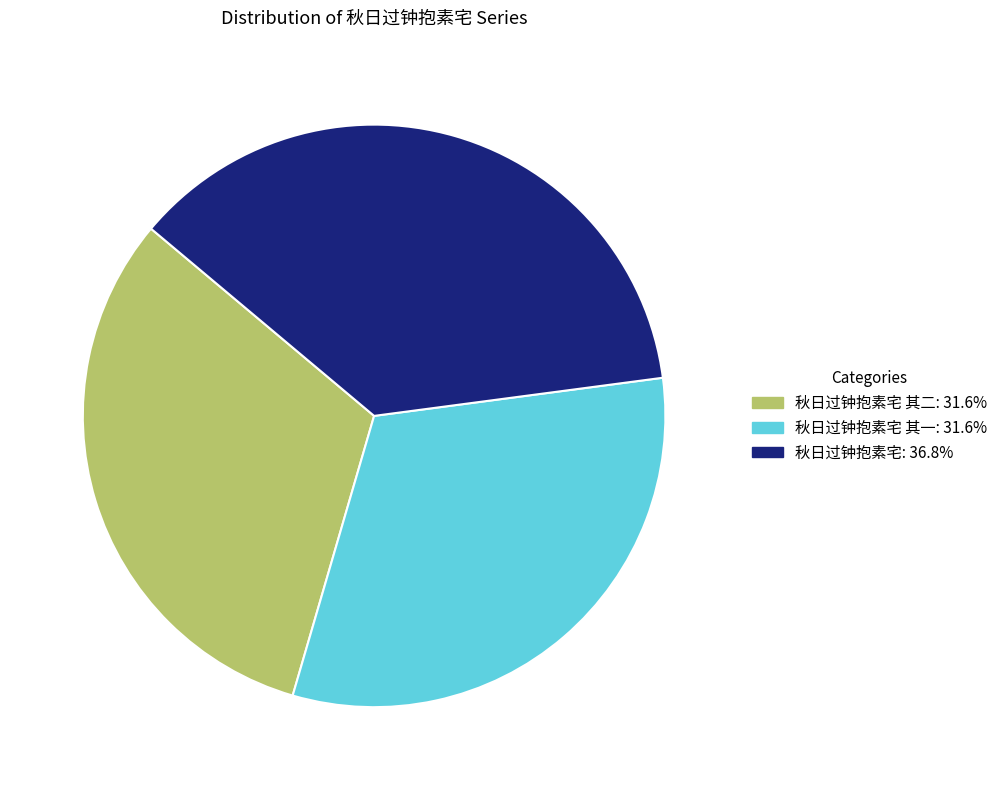

Is there a majority slice in this chart?

No